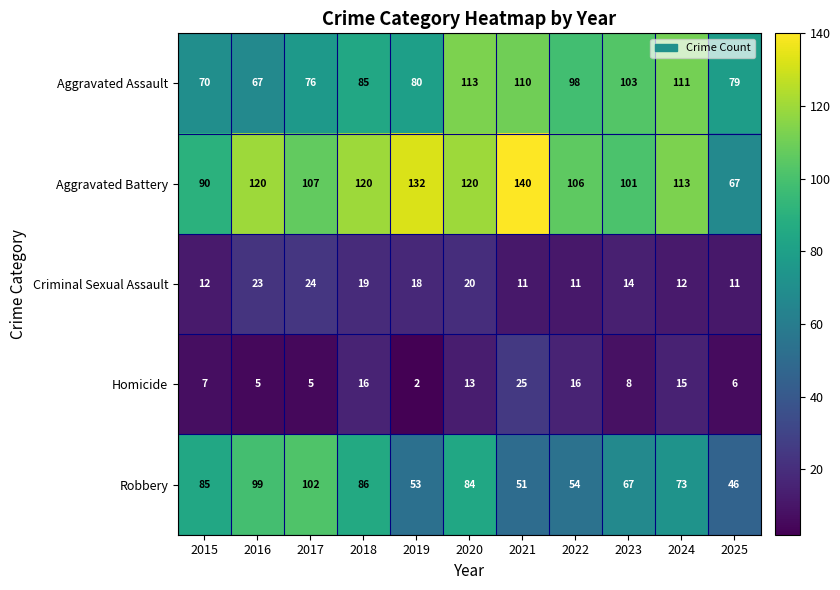

At 2020, list the series in order from smallest to largest.

Homicide, Criminal Sexual Assault, Robbery, Aggravated Assault, Aggravated Battery